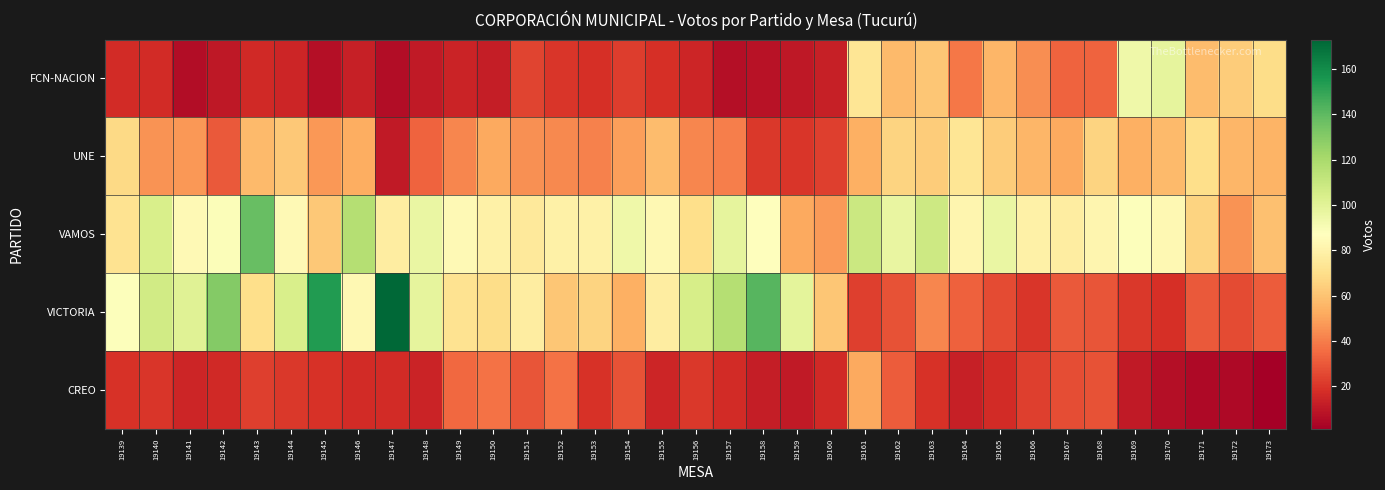

Reading left to right, transcribe all the data shown in this chart.

FCN-NACION: 19139=17	19140=17	19141=6	19142=10	19143=16	19144=15	19145=7	19146=13	19147=6	19148=11	19149=14	19150=12	19151=24	19152=20	19153=18	19154=22	19155=18	19156=15	19157=7	19158=8	19159=10	19160=13	19161=73	19162=57	19163=61	19164=38	19165=56	19166=44	19167=33	19168=33	19169=94	19170=98	19171=58	19172=63	19173=69
UNE: 19139=68	19140=46	19141=47	19142=30	19143=57	19144=62	19145=47	19146=53	19147=11	19148=33	19149=42	19150=52	19151=45	19152=43	19153=41	19154=49	19155=58	19156=42	19157=40	19158=21	19159=20	19160=23	19161=54	19162=66	19163=63	19164=73	19165=63	19166=56	19167=52	19168=66	19169=54	19170=57	19171=70	19172=56	19173=55
VAMOS: 19139=72	19140=104	19141=84	19142=89	19143=138	19144=84	19145=62	19146=116	19147=77	19148=96	19149=84	19150=79	19151=75	19152=79	19153=79	19154=94	19155=83	19156=70	19157=98	19158=87	19159=52	19160=48	19161=109	19162=97	19163=108	19164=82	19165=96	19166=79	19167=77	19168=82	19169=88	19170=83	19171=66	19172=46	19173=59
VICTORIA: 19139=88	19140=107	19141=101	19142=130	19143=70	19144=104	19145=154	19146=83	19147=173	19148=98	19149=72	19150=69	19151=77	19152=61	19153=66	19154=54	19155=77	19156=105	19157=116	19158=142	19159=99	19160=61	19161=23	19162=28	19163=42	19164=32	19165=26	19166=20	19167=30	19168=29	19169=21	19170=18	19171=30	19172=26	19173=31
CREO: 19139=19	19140=20	19141=15	19142=16	19143=23	19144=21	19145=19	19146=17	19147=17	19148=14	19149=34	19150=37	19151=29	19152=37	19153=19	19154=28	19155=15	19156=21	19157=17	19158=12	19159=11	19160=16	19161=52	19162=31	19163=19	19164=13	19165=17	19166=23	19167=27	19168=28	19169=11	19170=7	19171=5	19172=5	19173=1